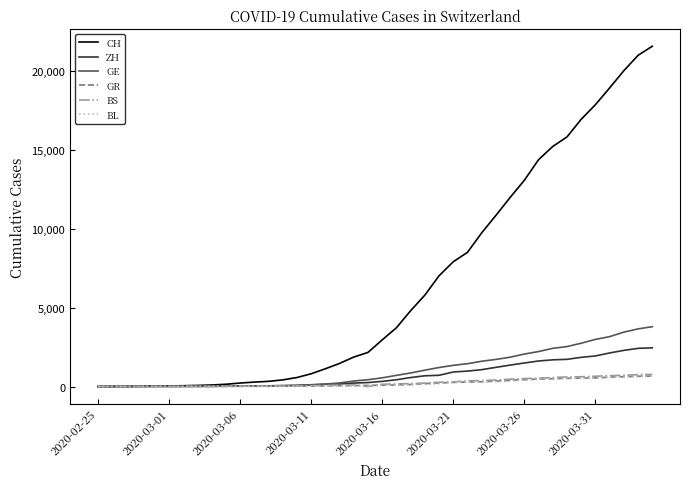

What is the highest value of the BS series?

767